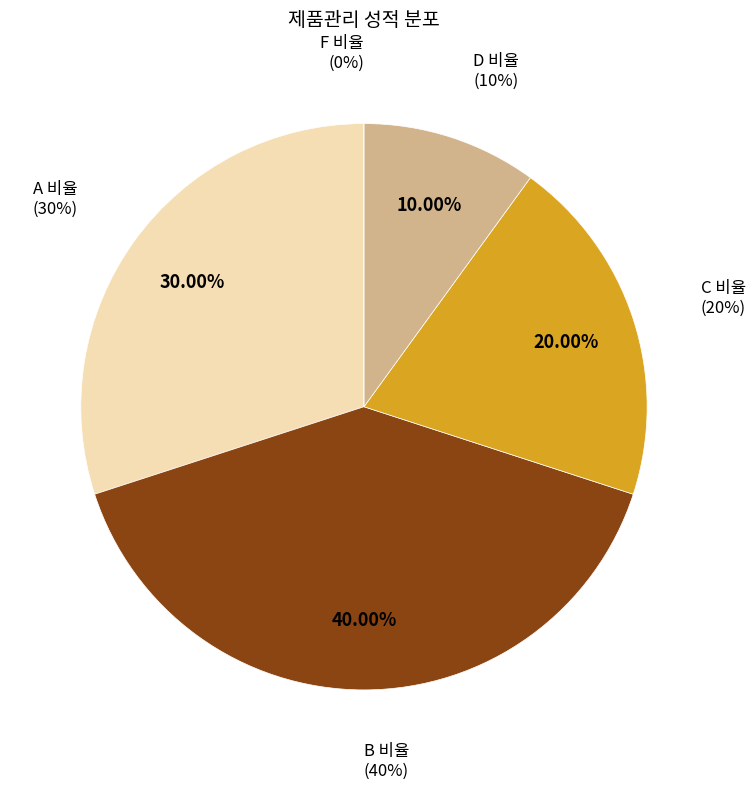

The C 비율 slice represents 5% of the pie. True or false?

False